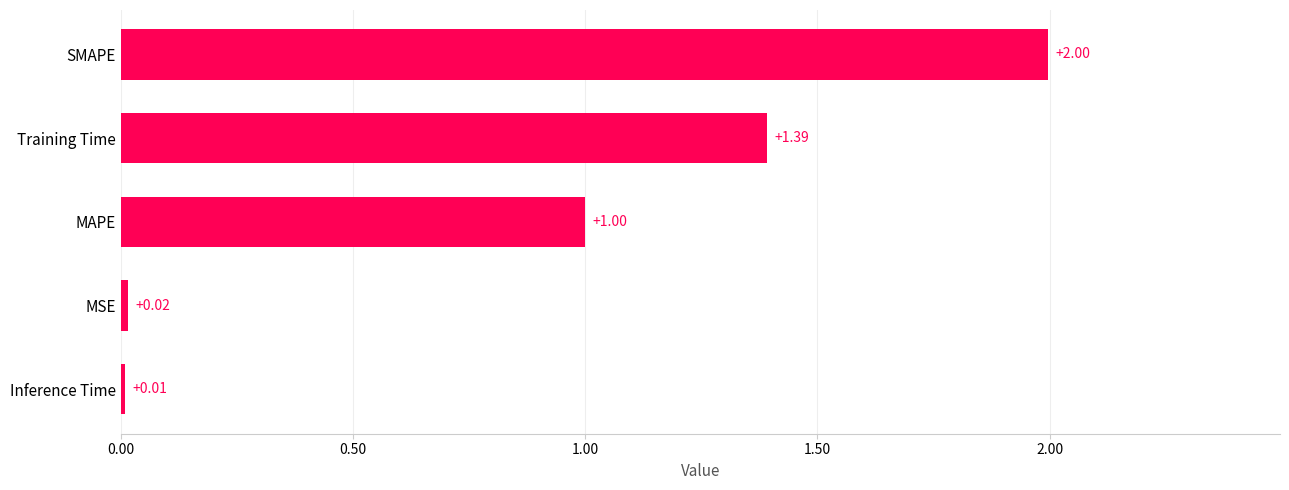

What is the sum of all values?

4.4